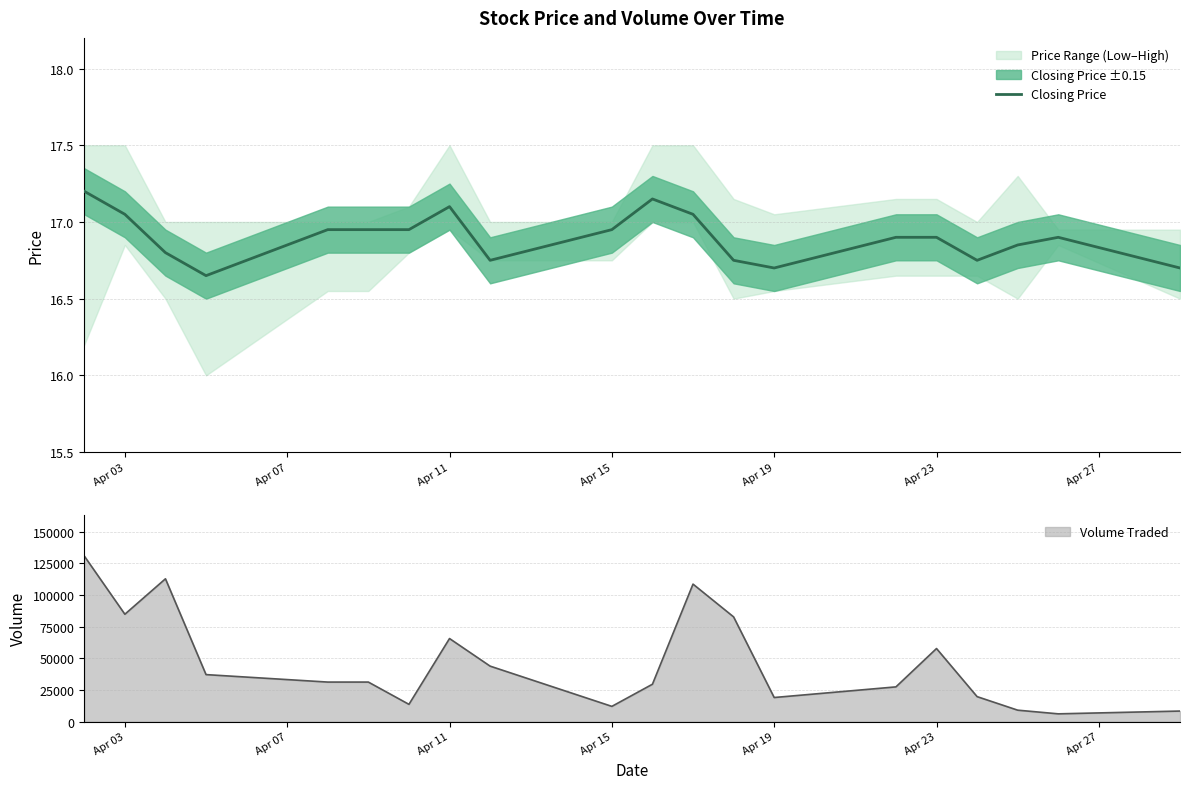

How many interior local peaks (higher than both neighbors) does the data have?

3